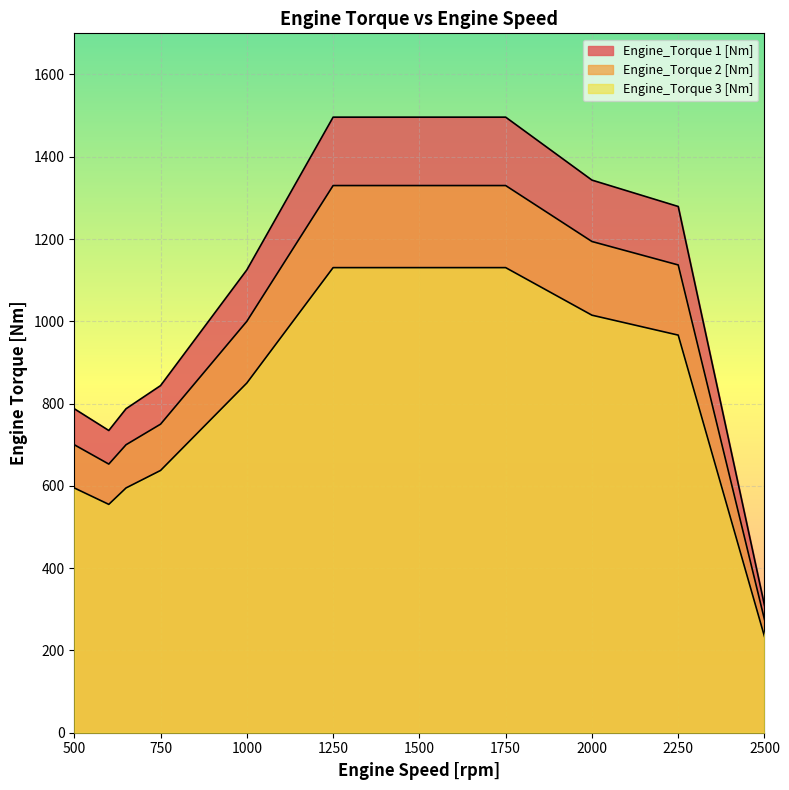

What are all the series names shown in the legend?

Engine_Torque 1 [Nm], Engine_Torque 2 [Nm], Engine_Torque 3 [Nm]